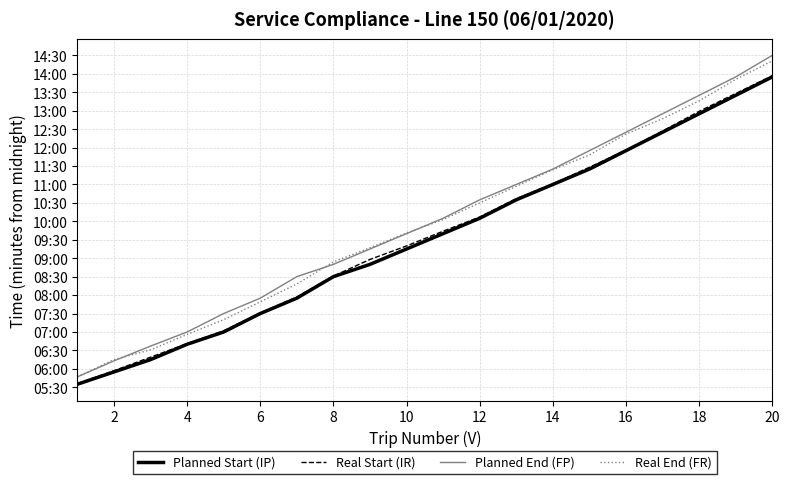

Is this an area chart (filled region under the line)?

No